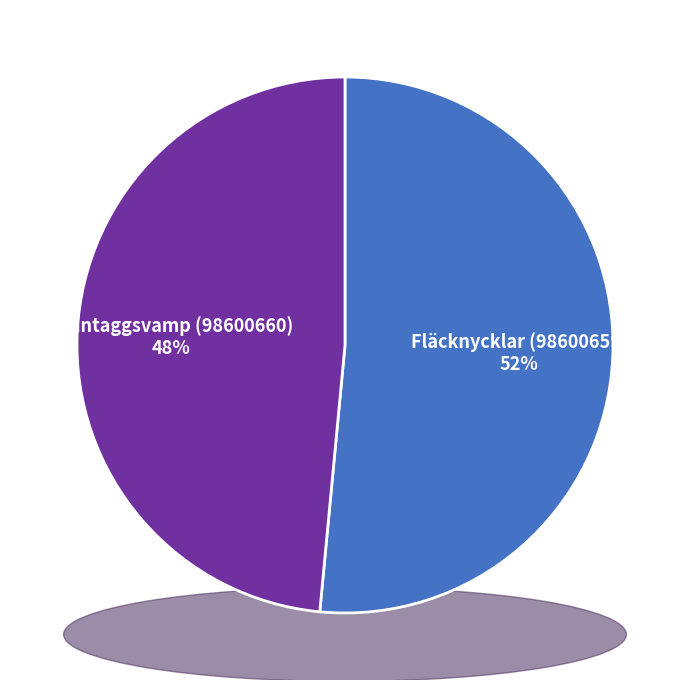

To the nearest percent, what is the difference between the Grantaggsvamp (98600660) and Fläcknycklar (98600659) slice percentages?

3%